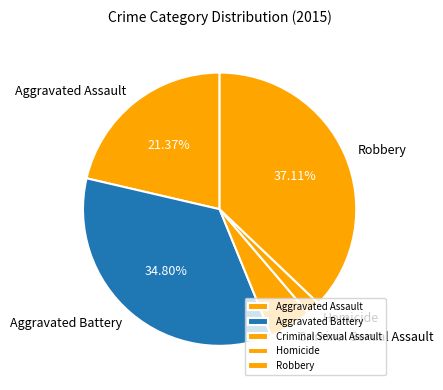

What is the largest slice in the pie chart?

Robbery